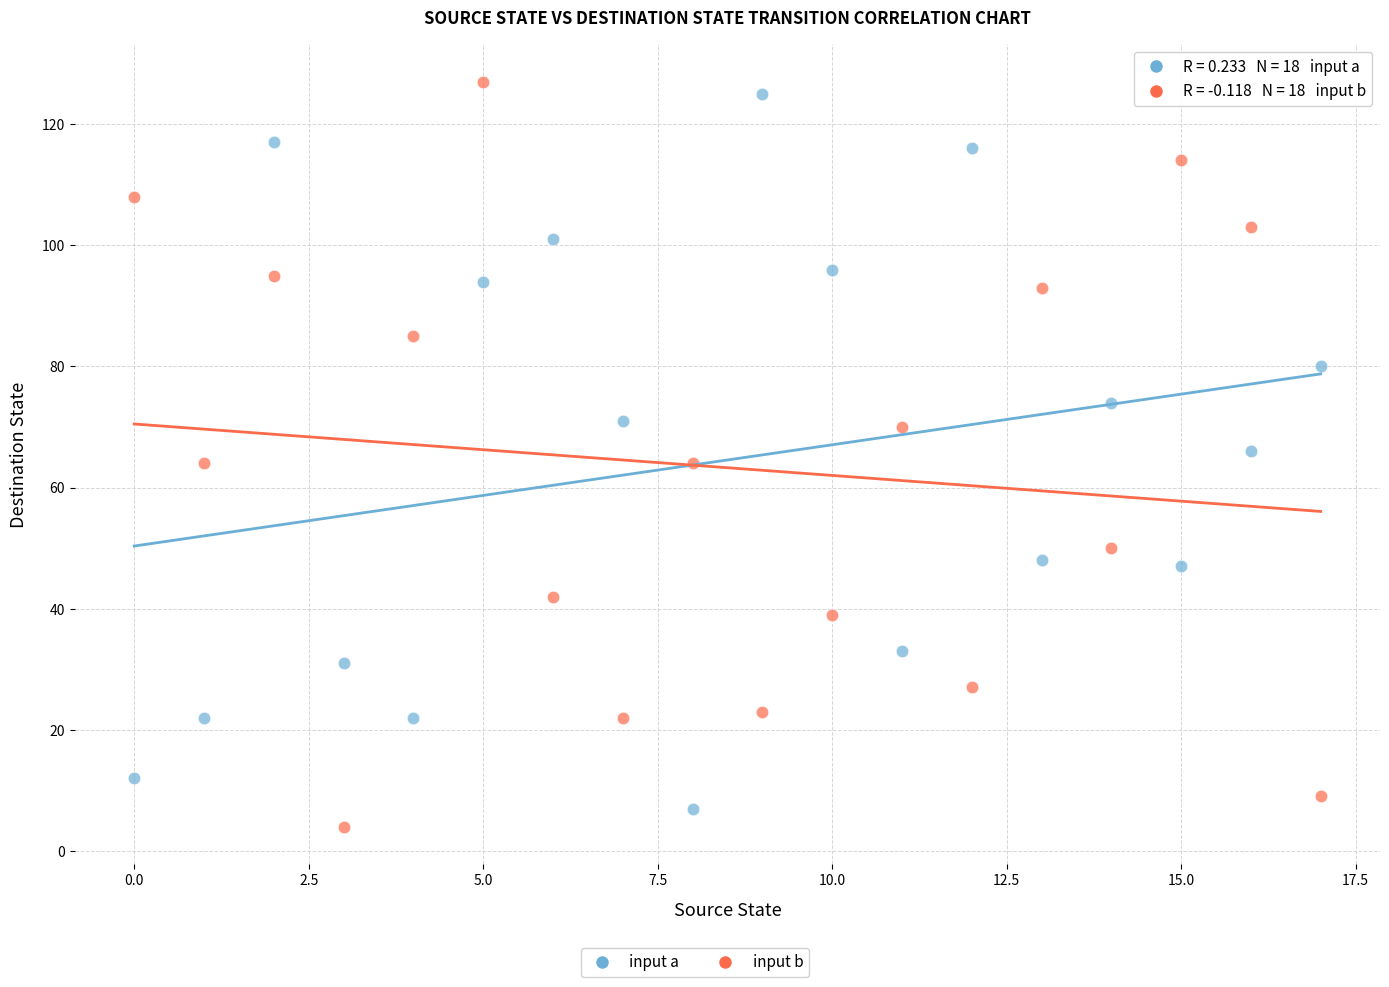

Across all data points, what is the range of Y values (max minus min)?

123